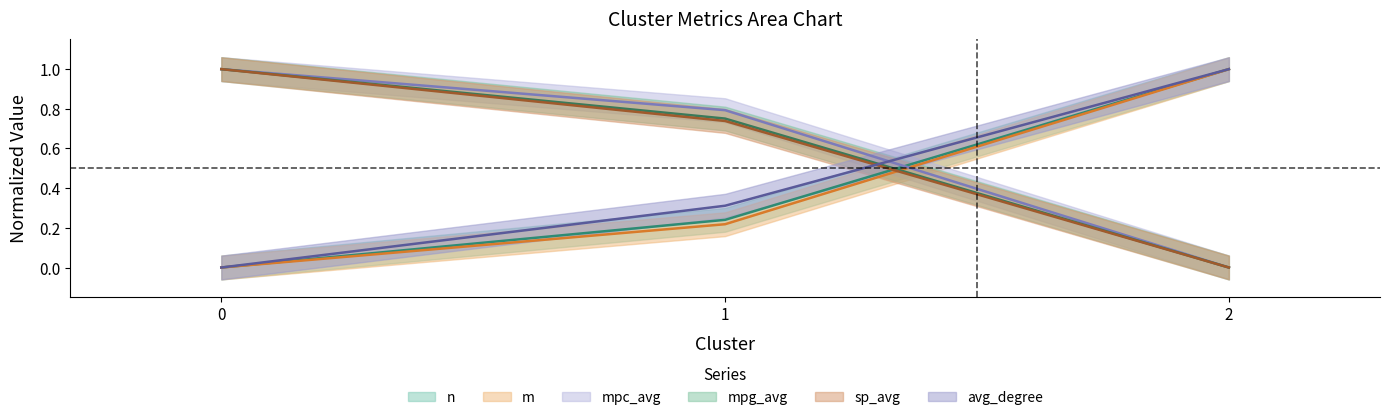

Which series has the largest total across all categories?

mpc_avg